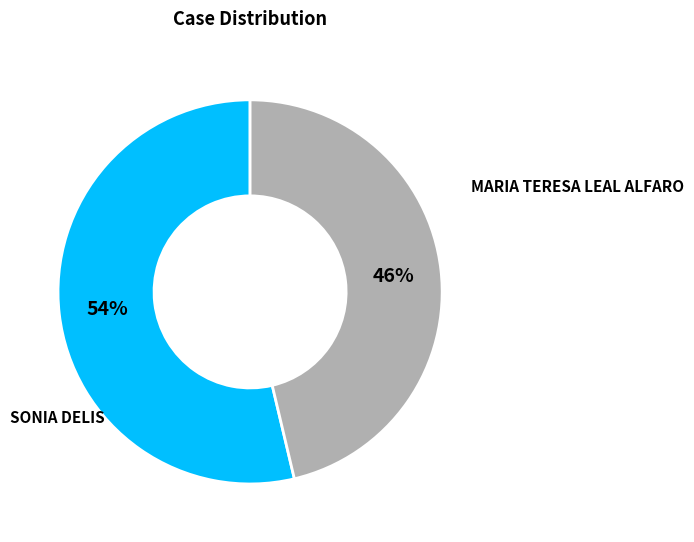

To the nearest percent, what is the combined percentage of MARIA TERESA LEAL ALFARO and SONIA DELIS?

100%